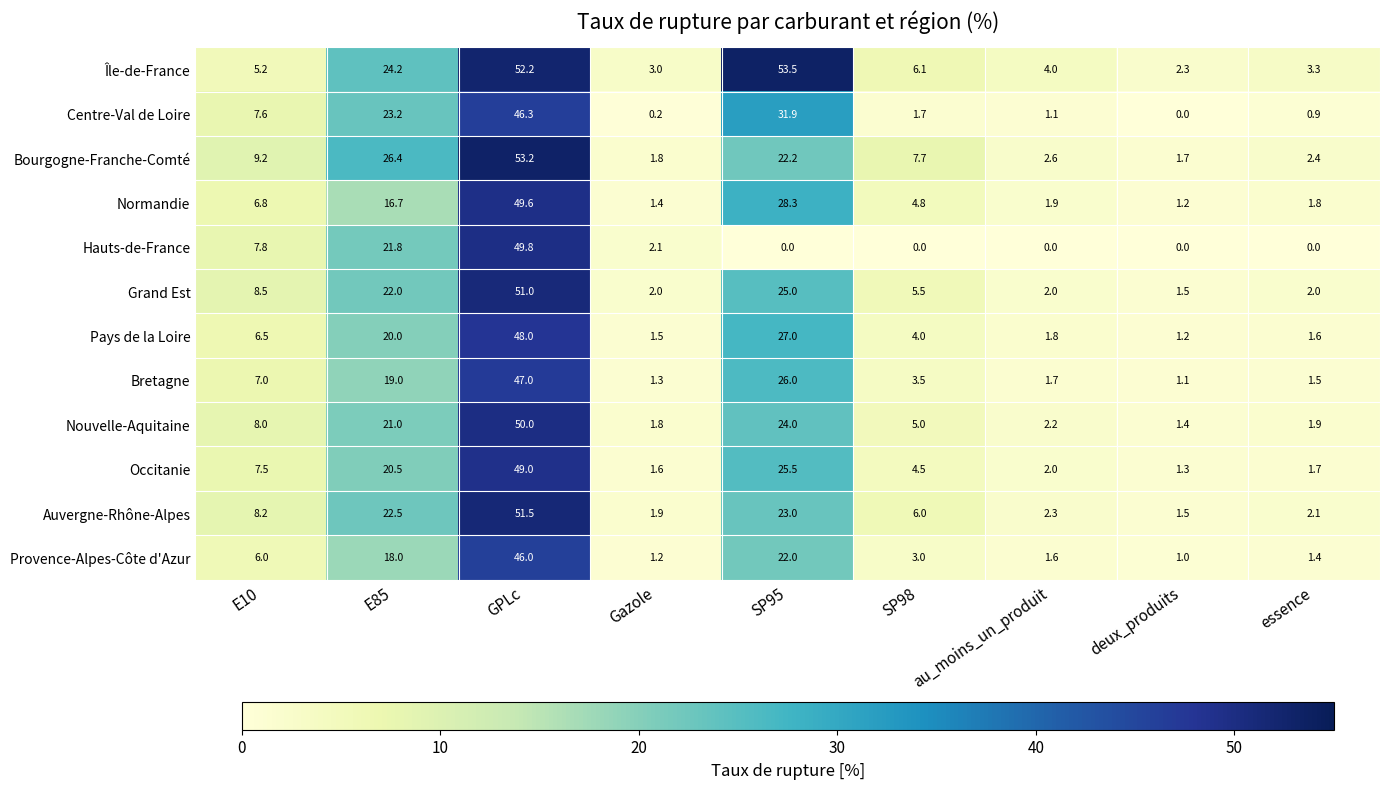

How many data points in Normandie are less than 4?

4